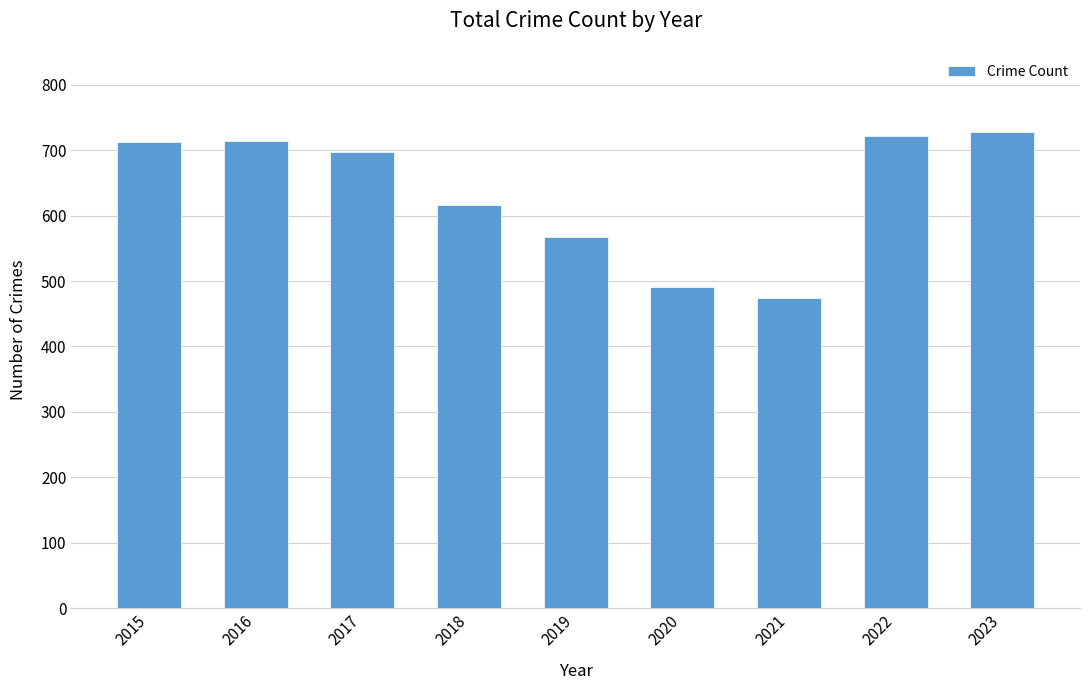

What is the minimum value shown in the chart?

474